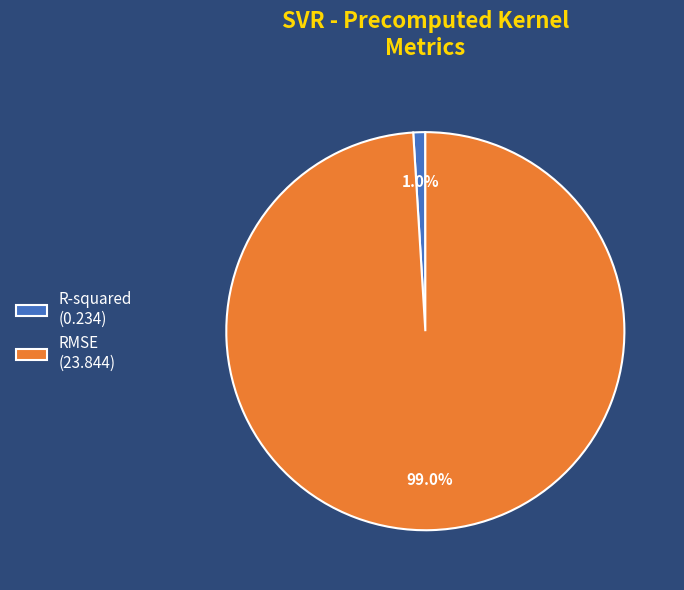

What percentage do R-squared and RMSE together represent?

100.0%